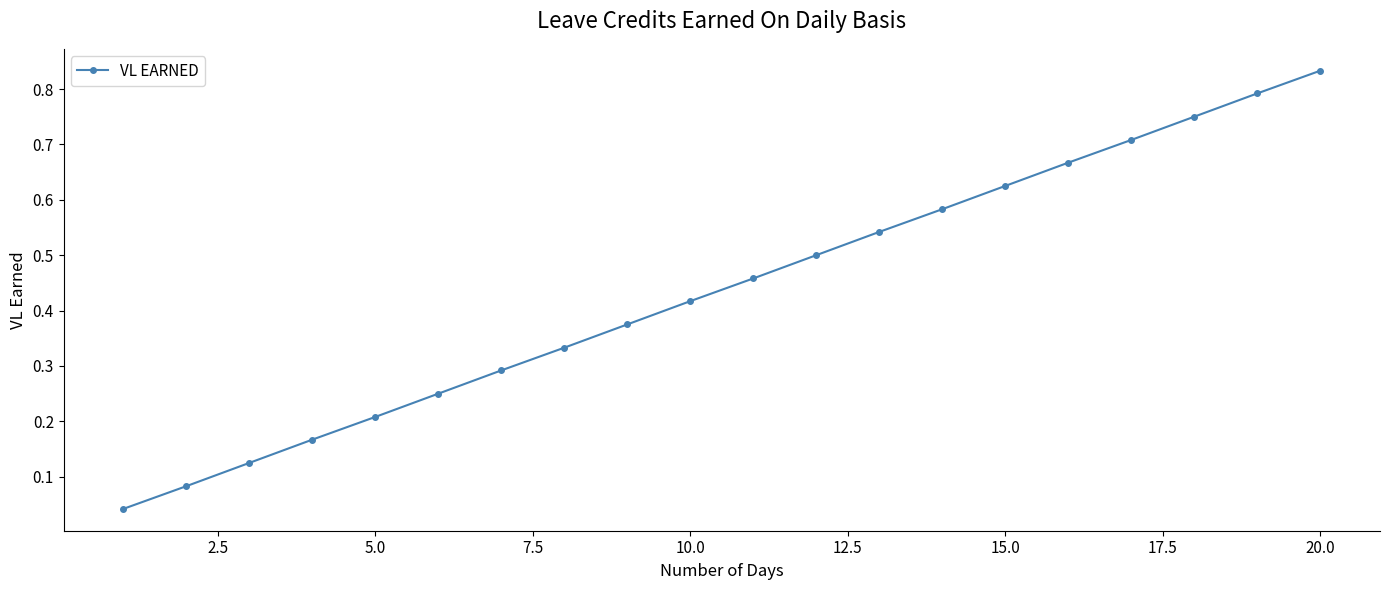

What is the sum of all values?

8.8